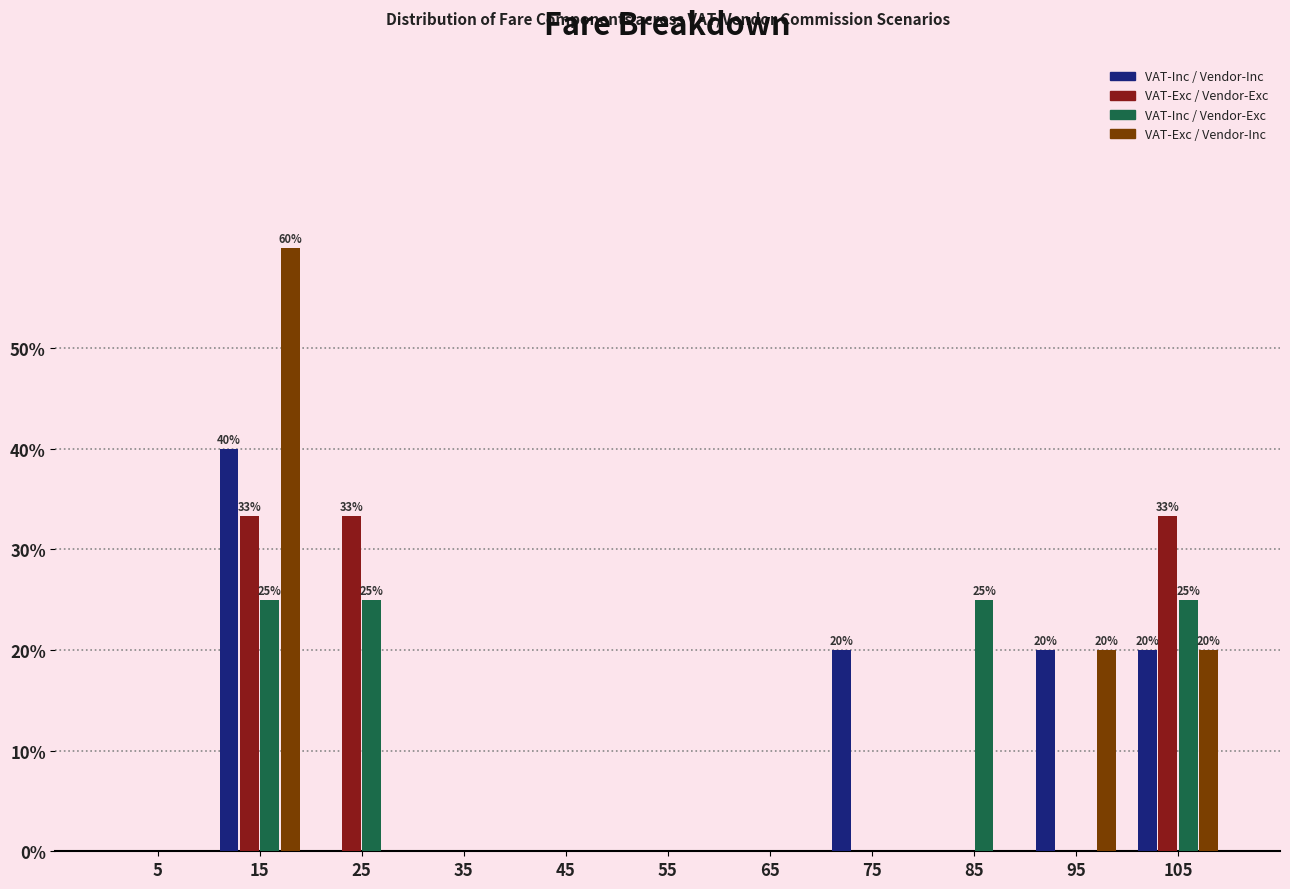

What is the total value across all series at 85?

25.0